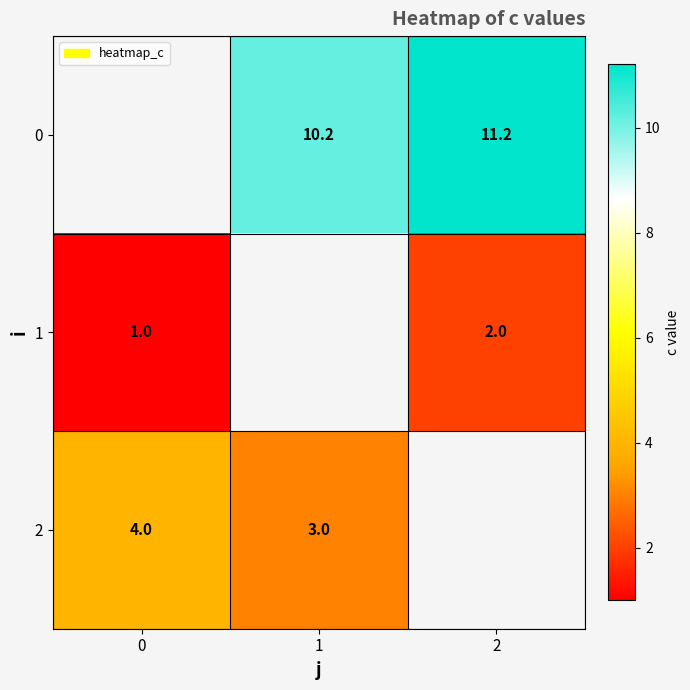

What is the smallest value displayed?

1.0